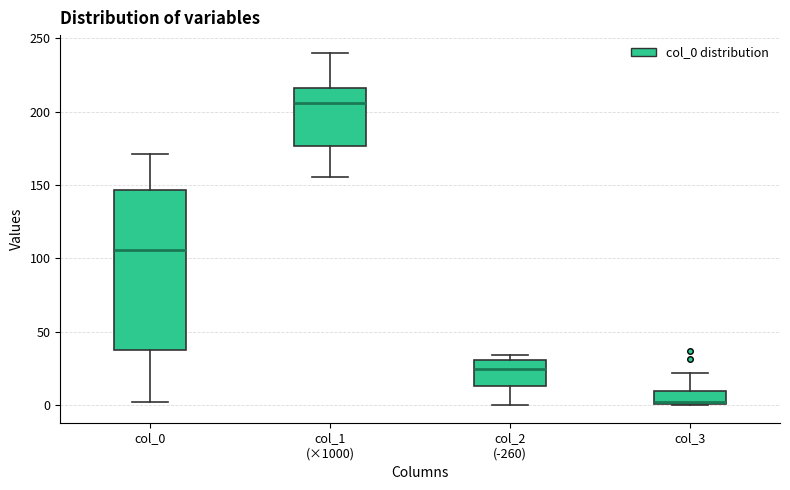

Which box has the highest median line?

col_1 (×1000)